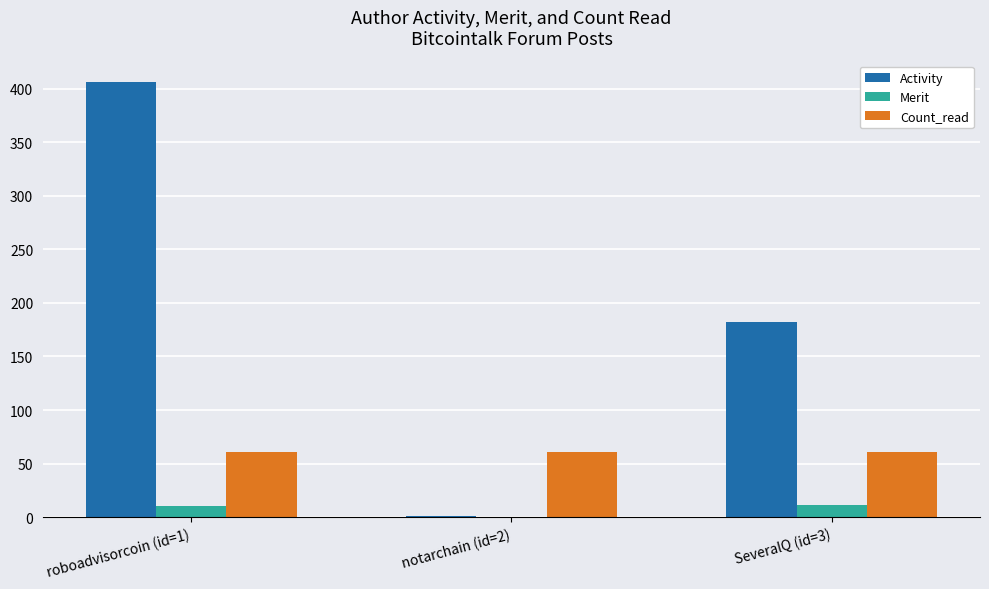

The value of Count_read at roboadvisorcoin (id=1) is 33. True or false?

False